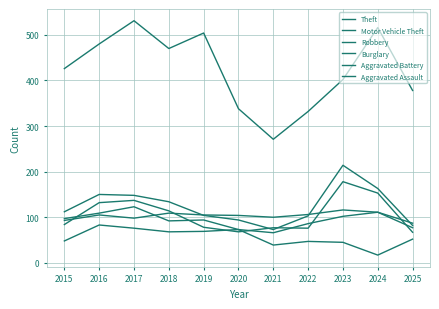

What is the difference between the maximum and minimum values in the Aggravated Battery series?

39